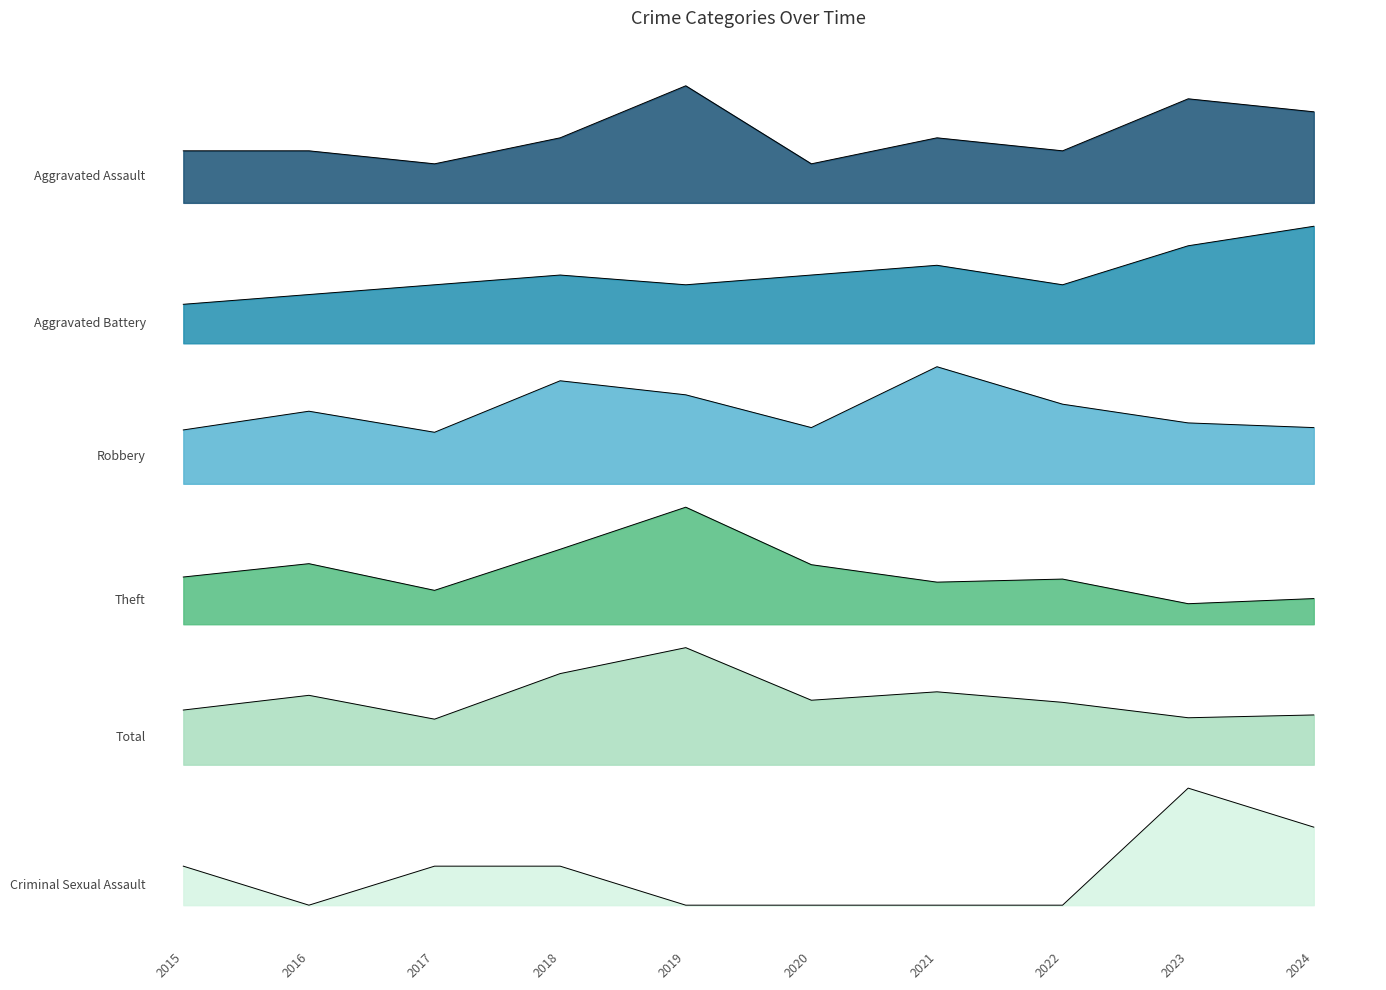

True or false: Theft and Total cross at least once.

False